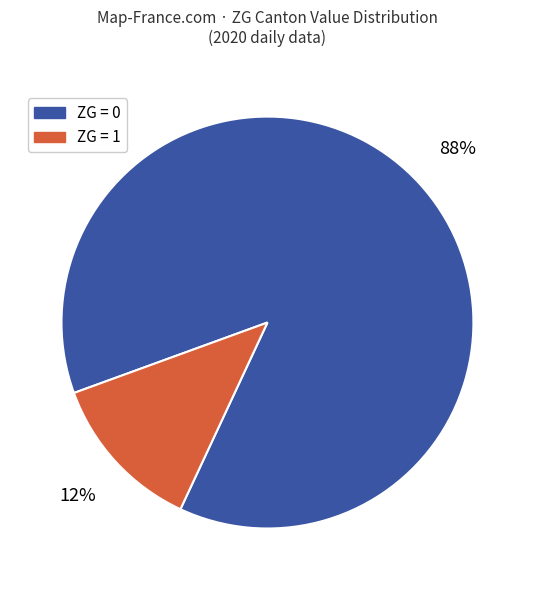

Is there any slice that represents more than half of the pie?

Yes